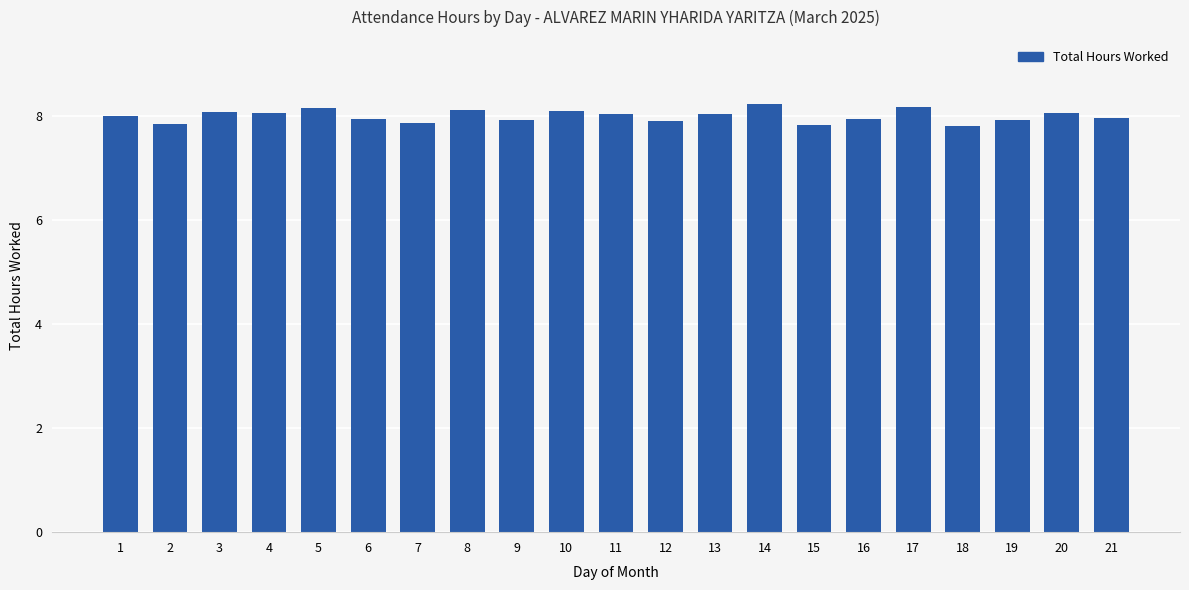

What is the sum of the values at 8 and 18?

15.9